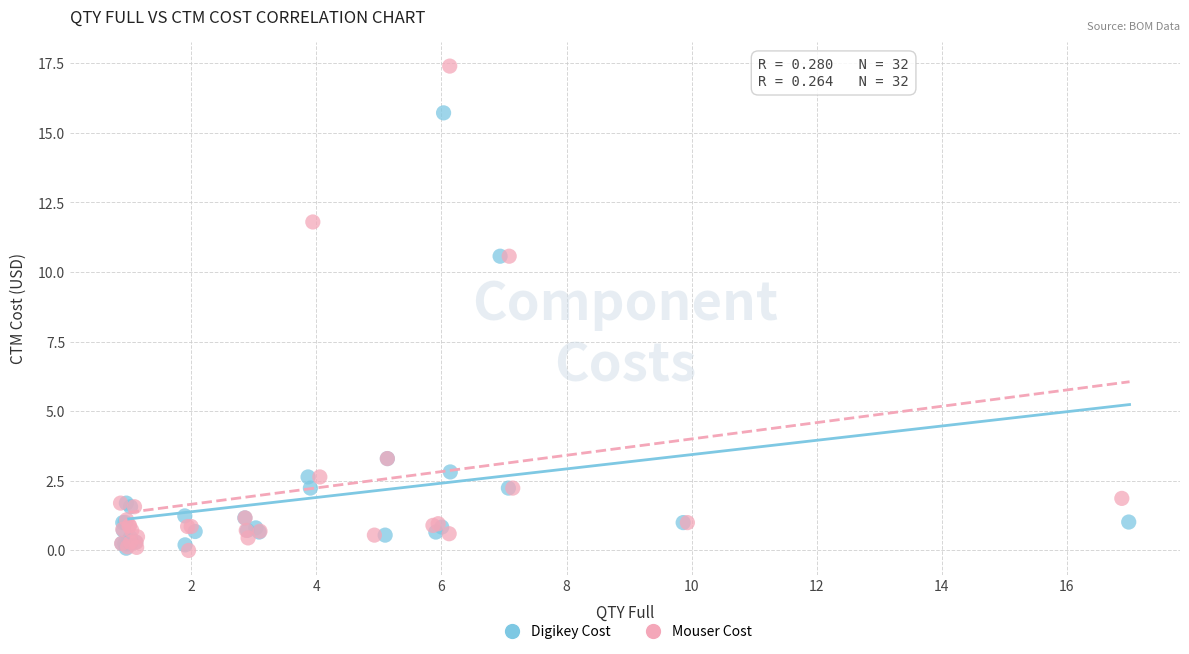

Which series has the widest spread of Y values?

Mouser Cost